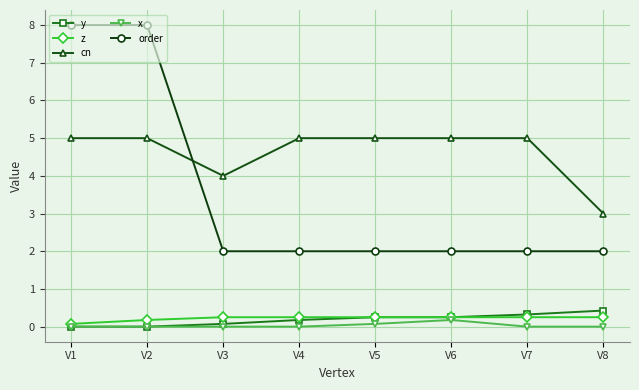

Which series has the widest spread of values?

order